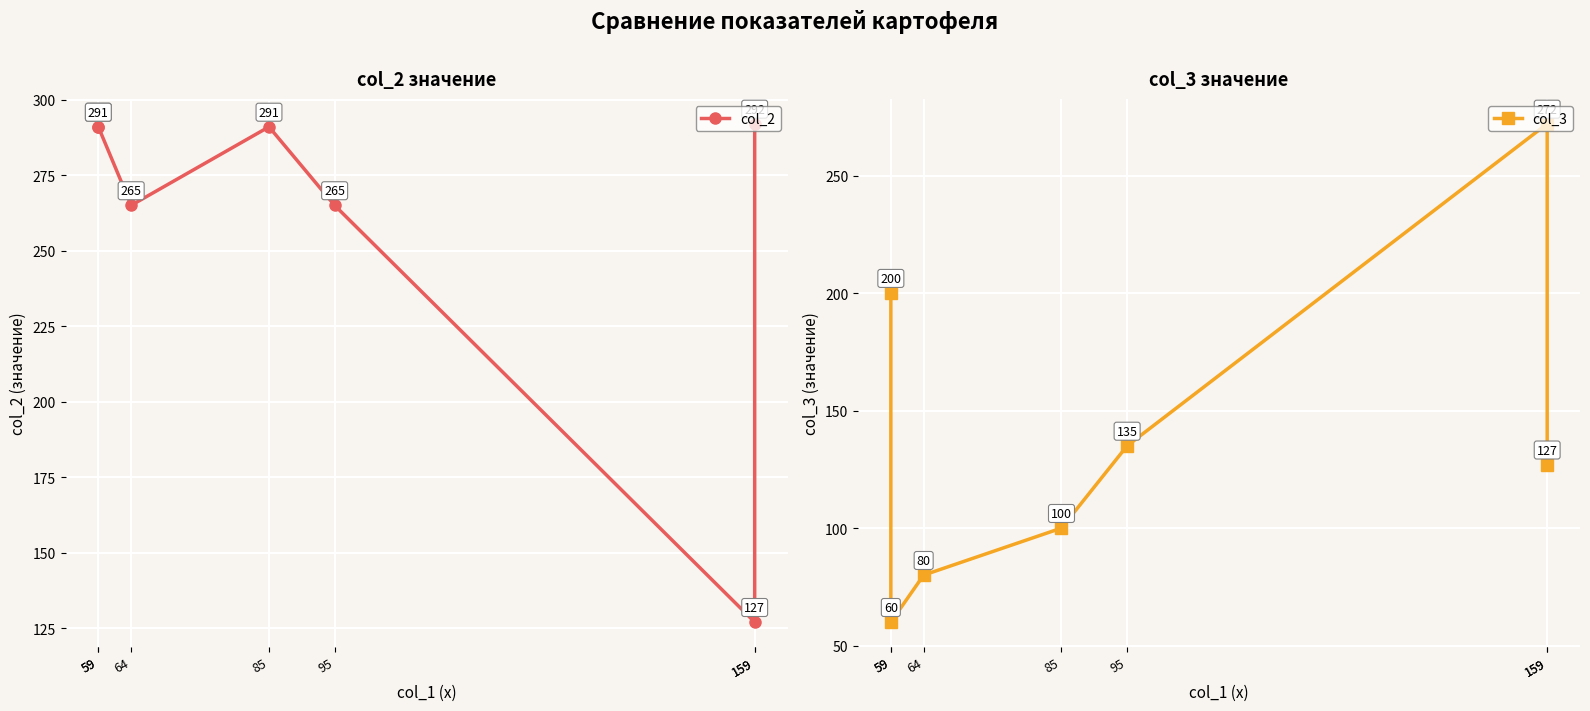

Between 64 and 159, which series saw the biggest shift?

col_3